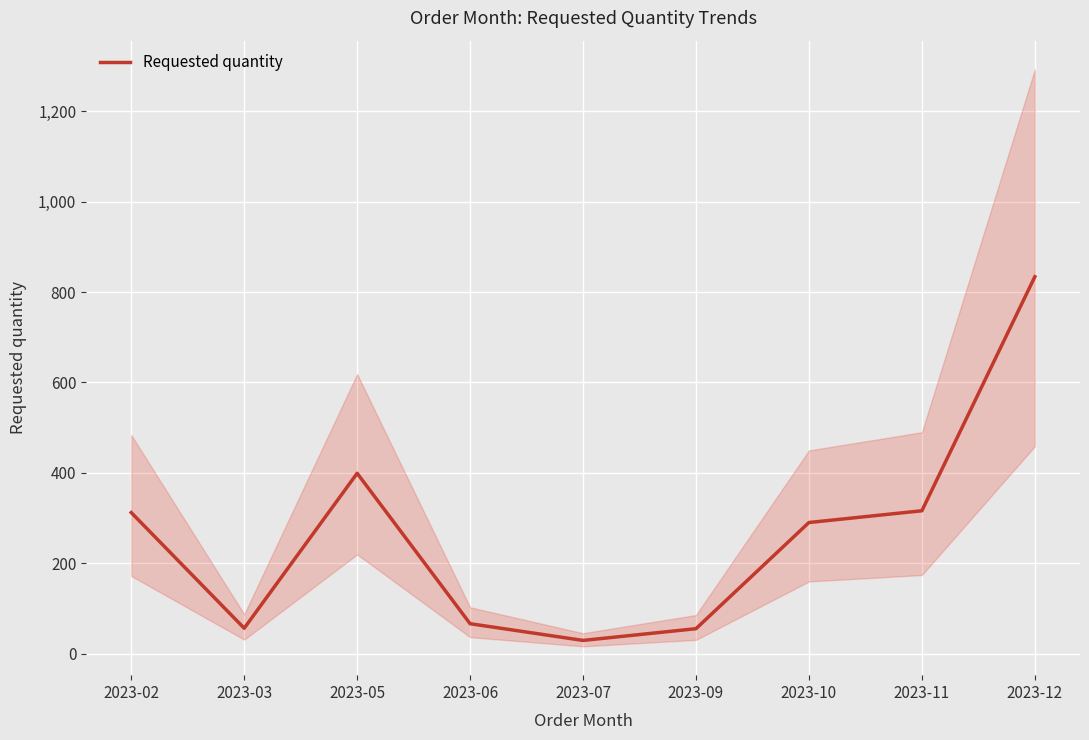

What is the average value?

262